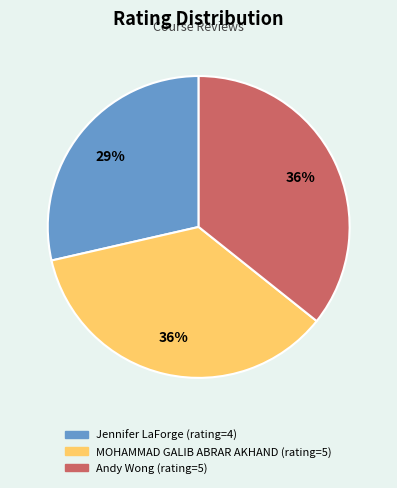

True or false: MOHAMMAD GALIB ABRAR AKHAND accounts for 30% of the total.

False